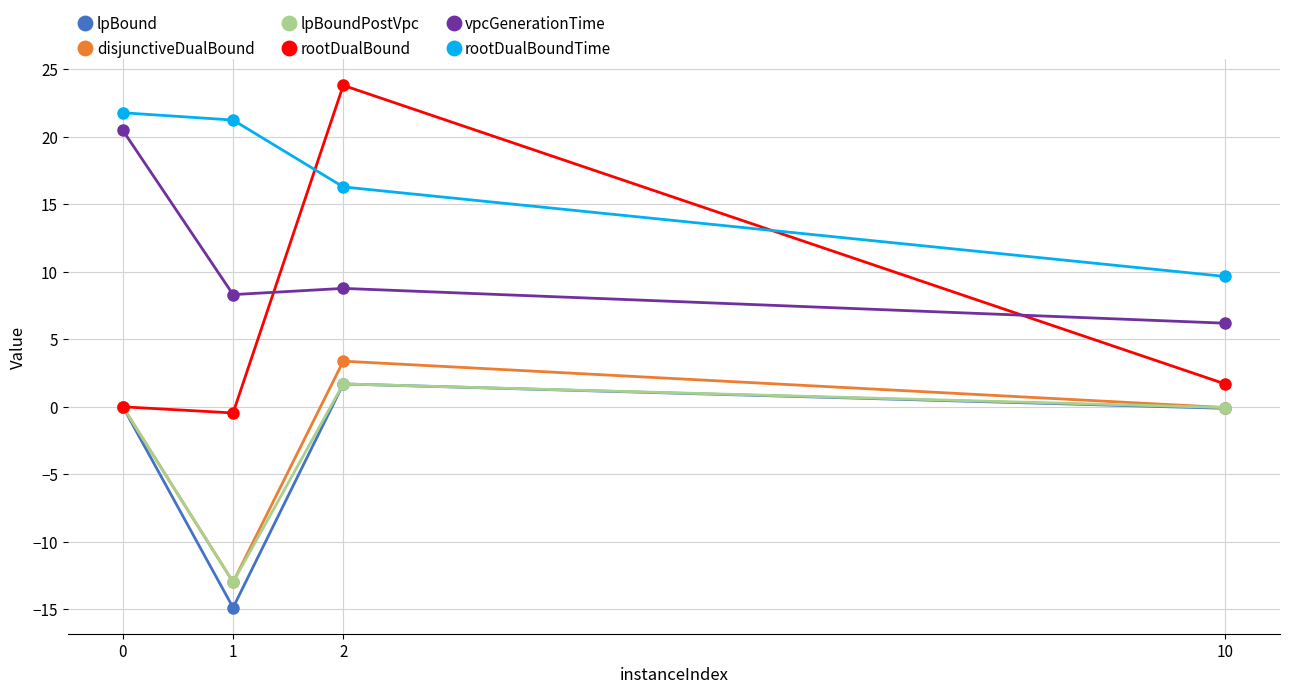

What is the average value of the disjunctiveDualBound series?

-2.4